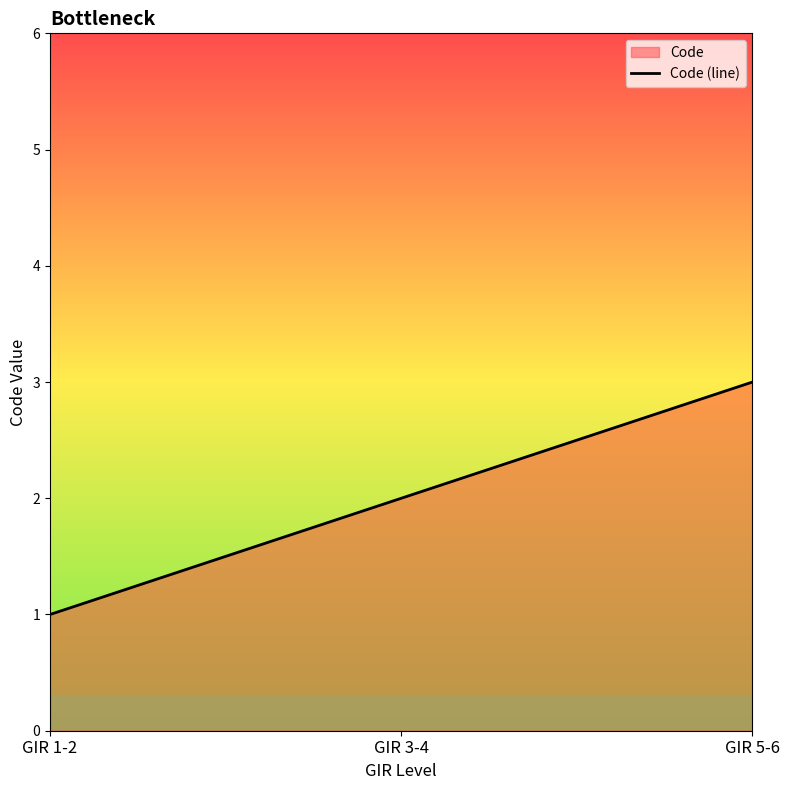

At which label does the data first exceed 2?

GIR 5-6